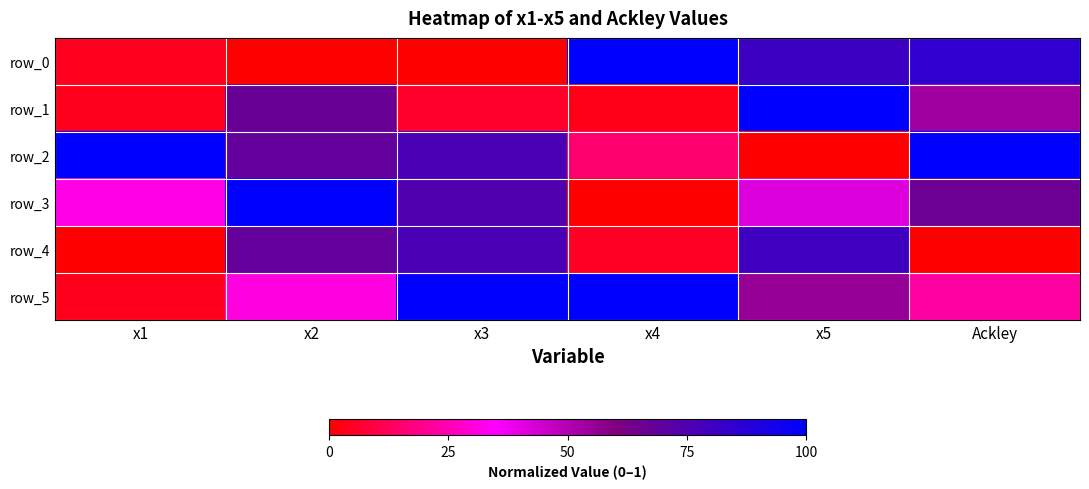

Is it true that row_2 equals 0.5 at x3?

False